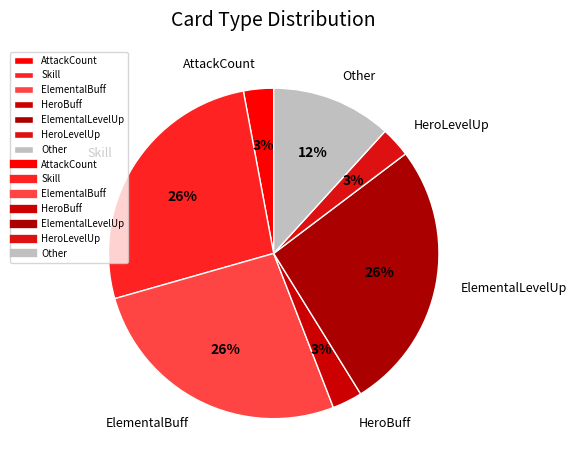

What is the ratio of the value at HeroBuff to the value at HeroLevelUp?

1.0